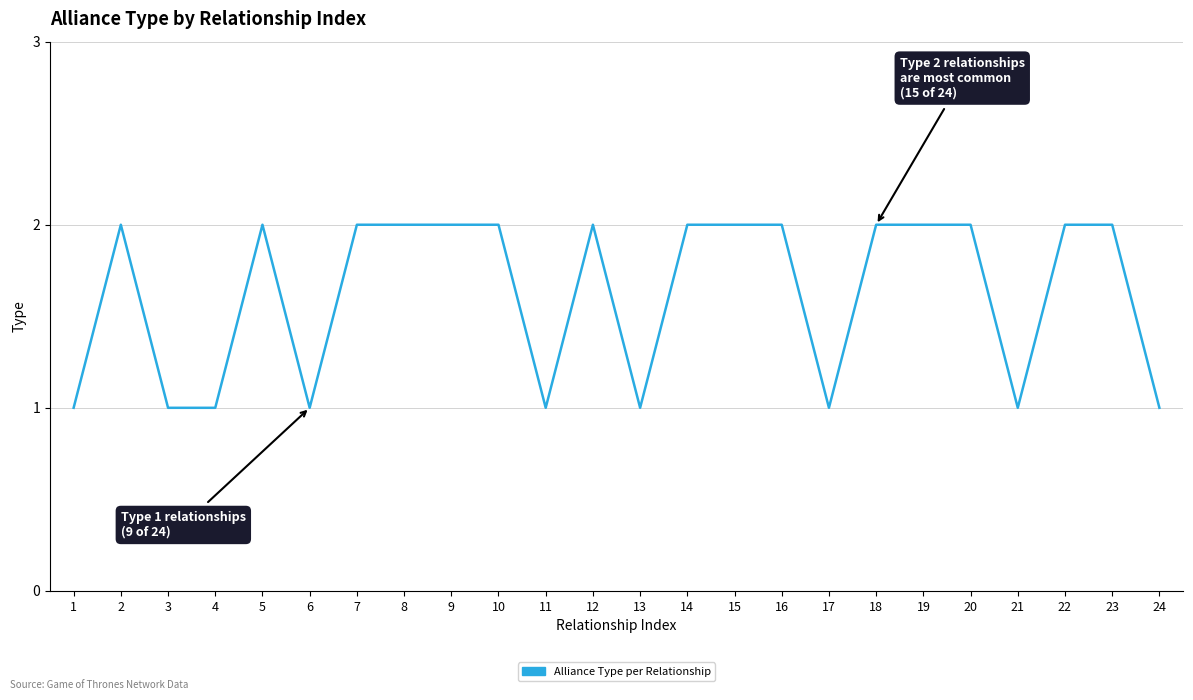

Between 11 and 14, which is larger?

14